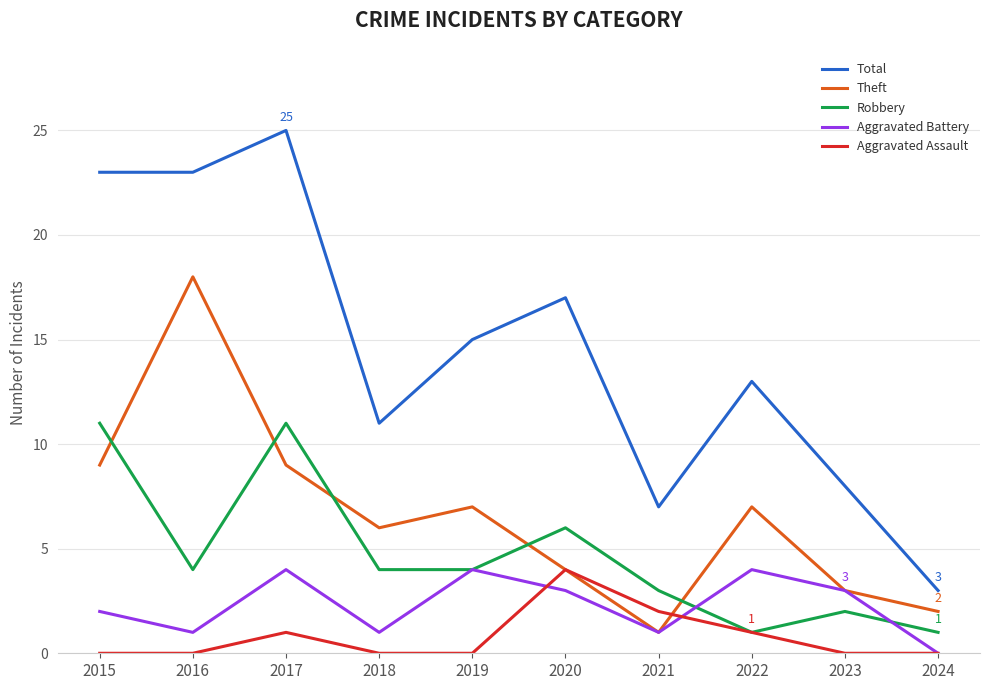

Which category has the highest value across all series?

2017